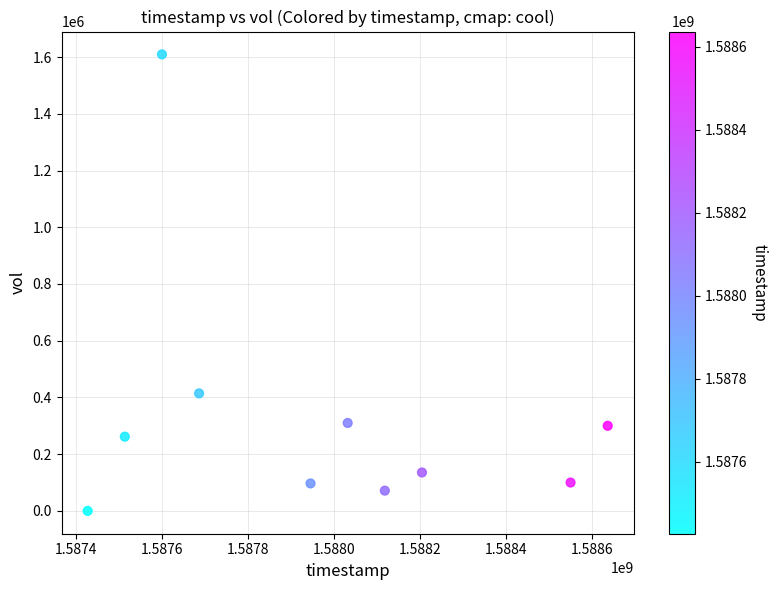

What is the range of Y values (max minus min)?

1609600